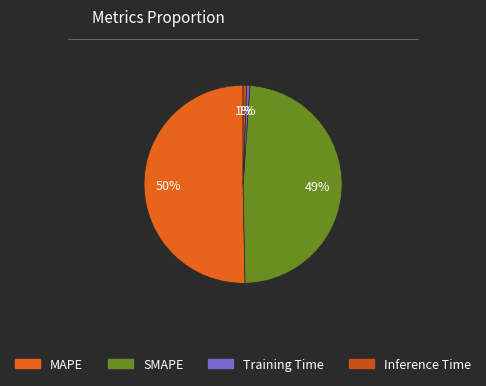

Between MAPE and Inference Time, which is larger?

MAPE